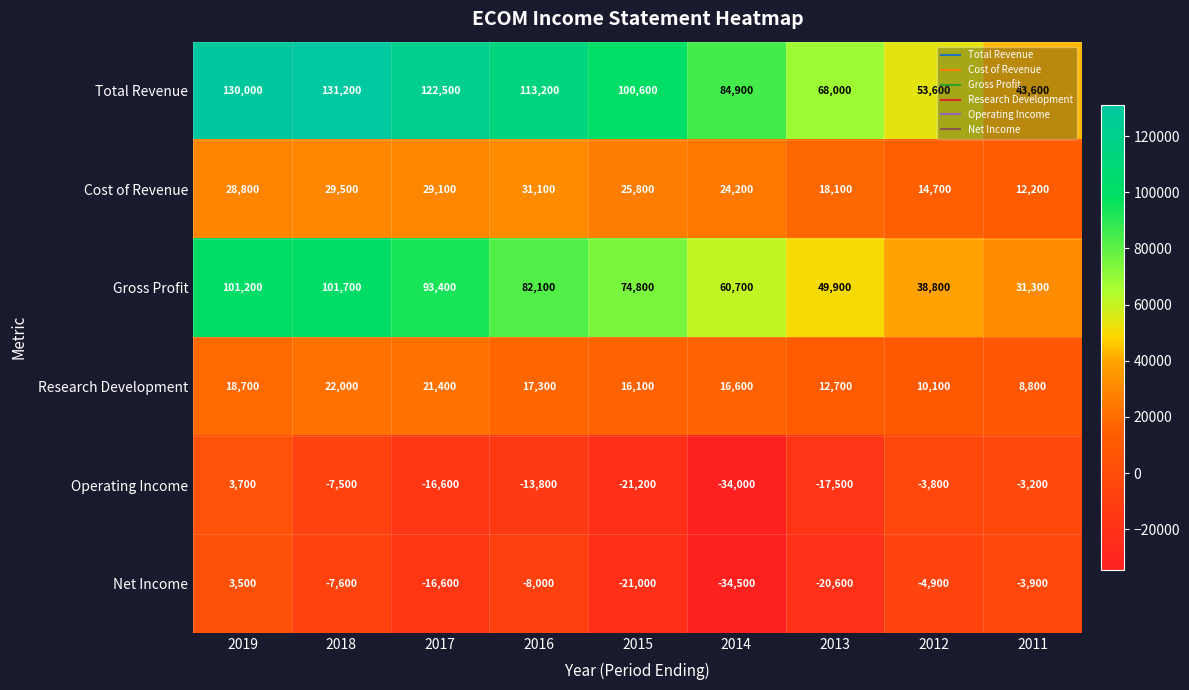

Which series has the largest range (max minus min)?

Total Revenue